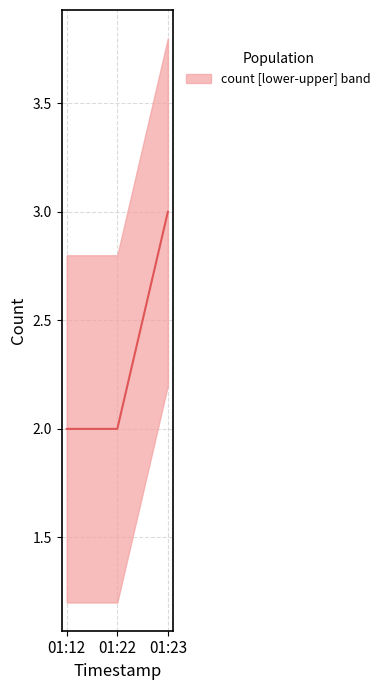

What is the value of the 3rd point from the left?

3